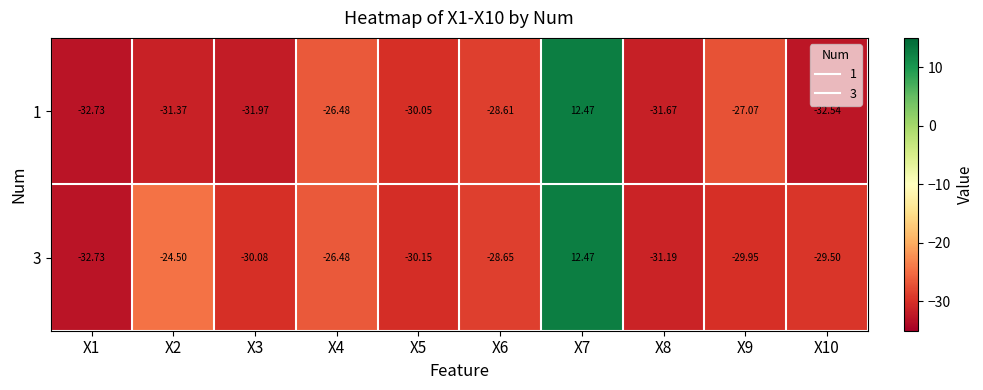

How many positive values does the 1 series have?

1